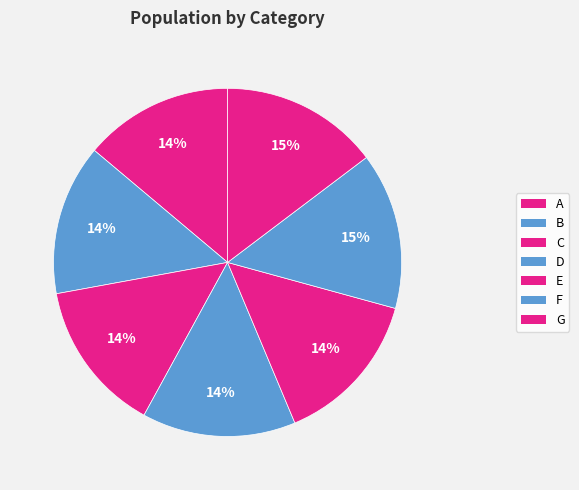

Count the number of slices in the pie.

7